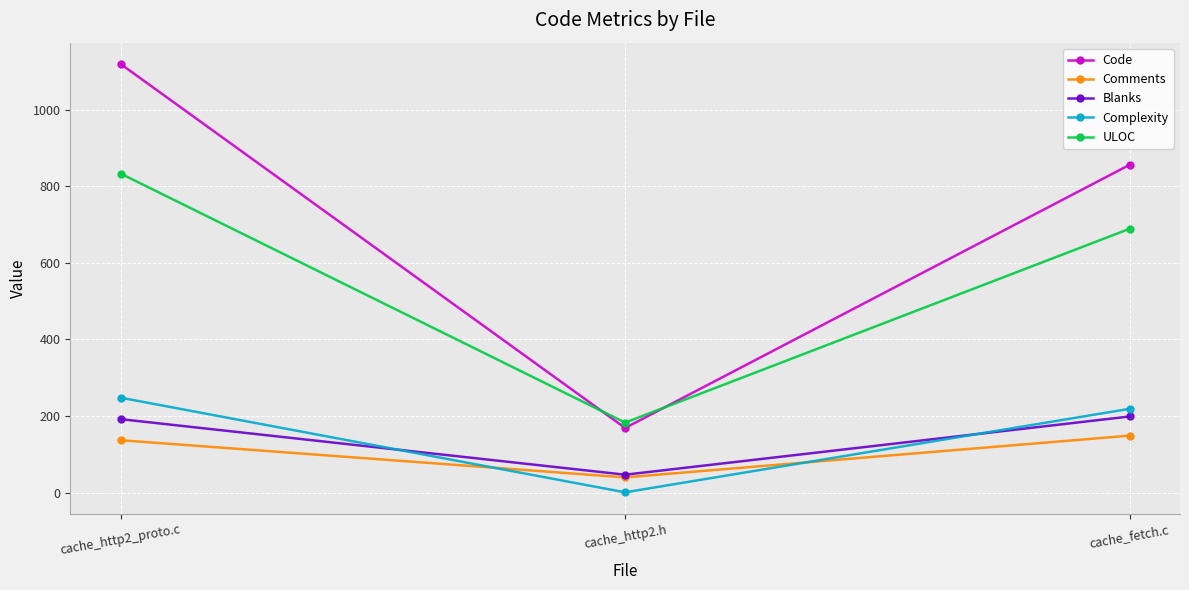

What is the label of the 2nd point from the left?

cache_http2.h